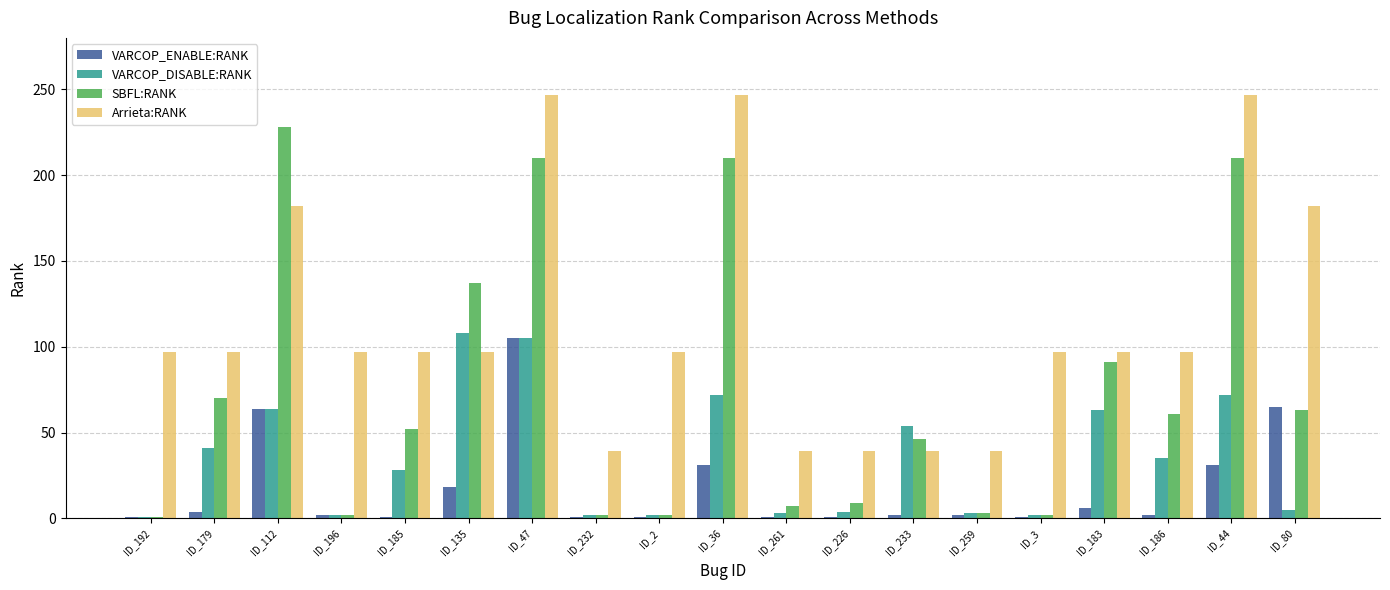

Count the number of categories in the chart.

19